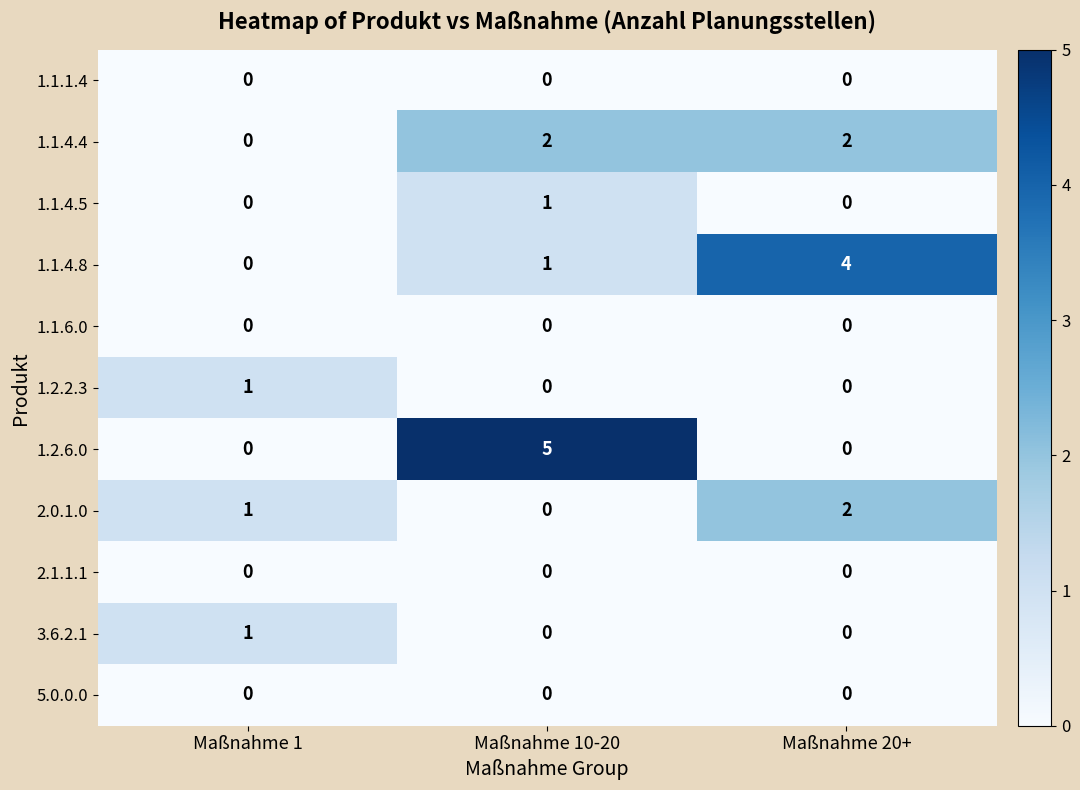

What is the difference between the highest and lowest values at Maßnahme 20+?

4